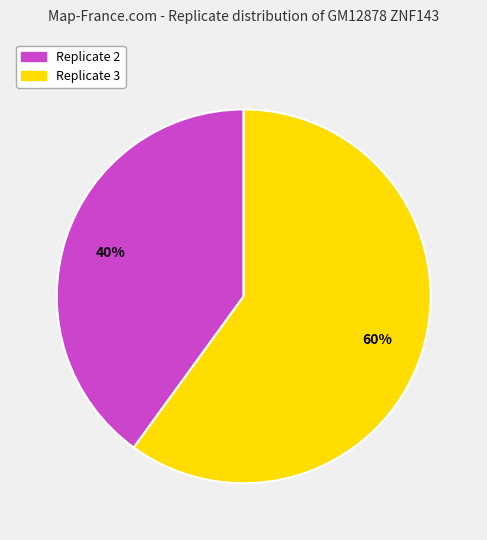

Does Replicate 2 account for over 50% of the chart?

No